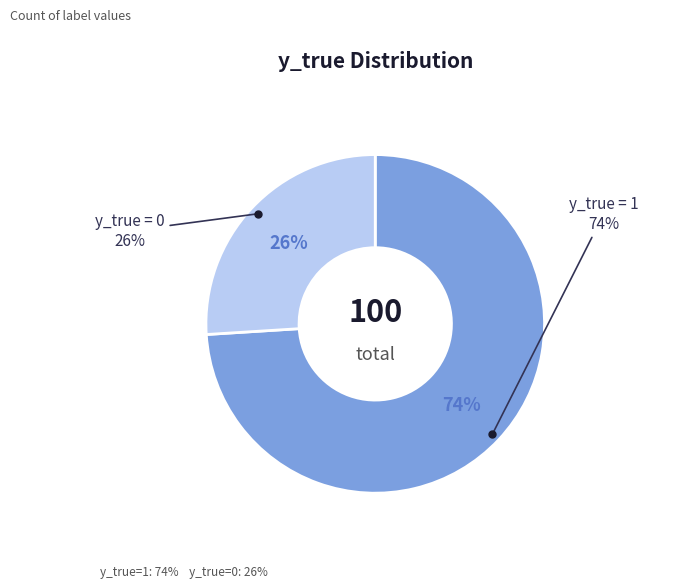

To the nearest percent, what portion does y_true = 0 represent?

26%